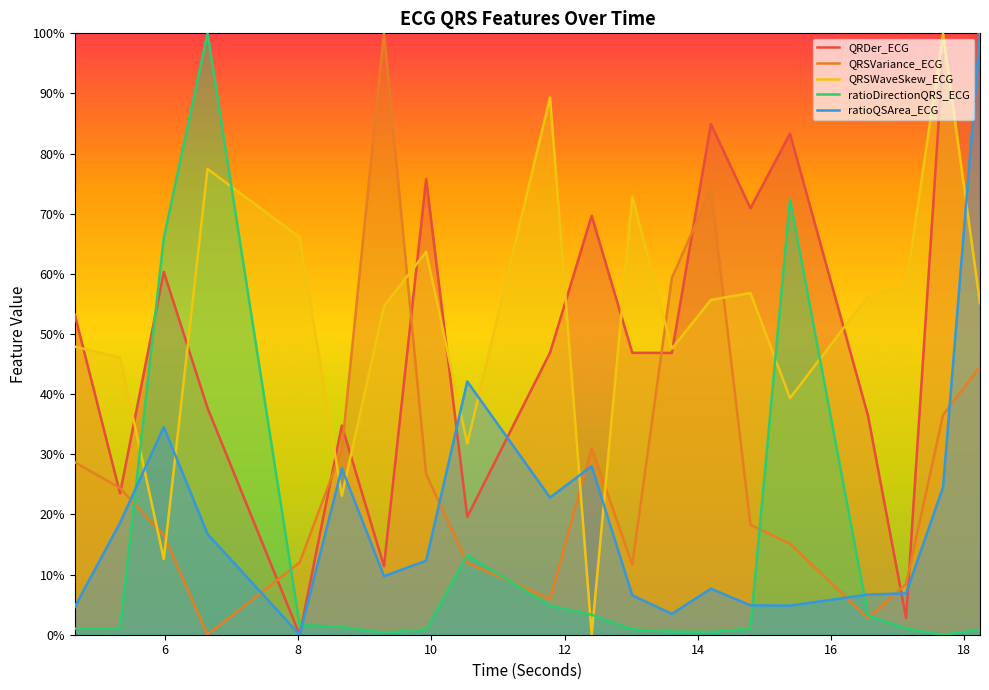

After their last crossing, which series has the higher values: ratioQSArea_ECG or ratioDirectionQRS_ECG?

ratioQSArea_ECG